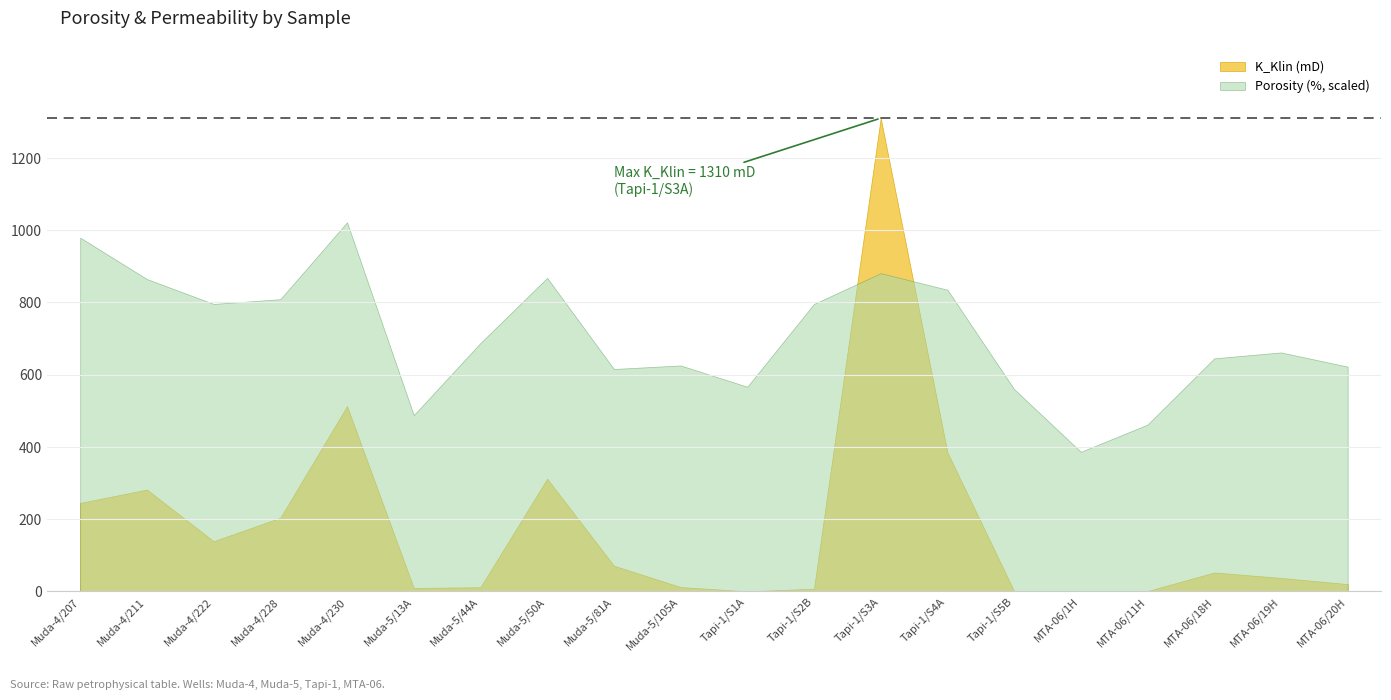

How many lines are shown in the chart?

2